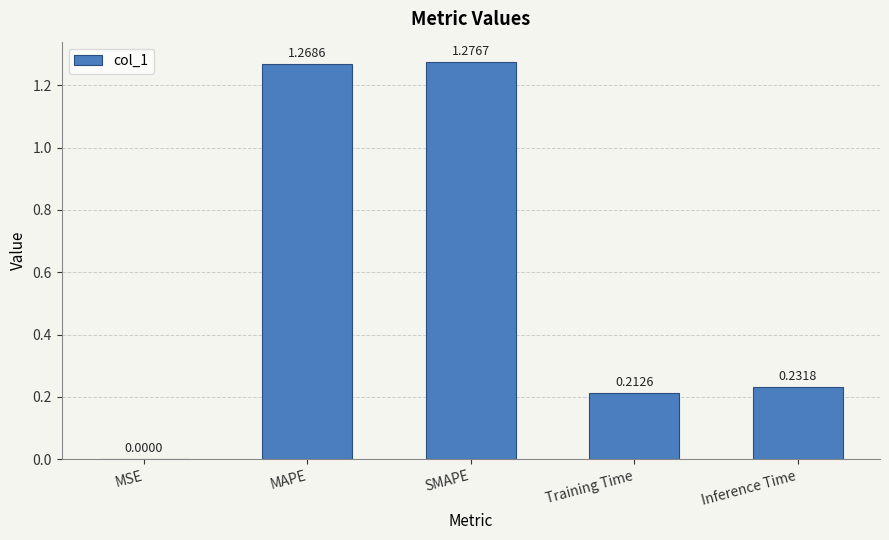

At which category does the chart reach its peak across all series?

SMAPE